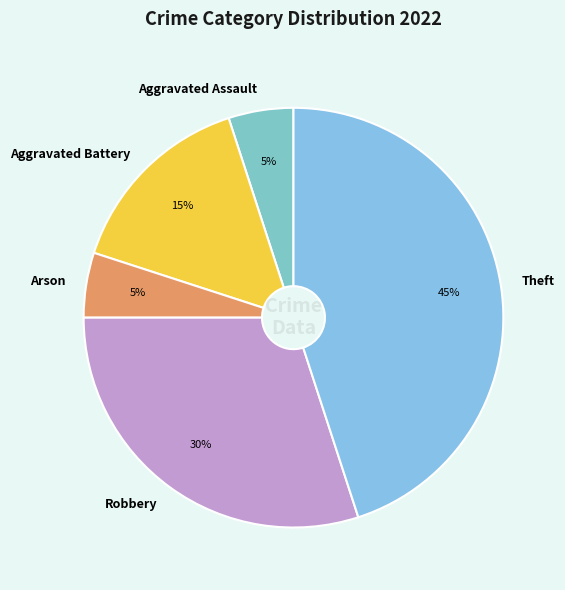

What percentage is the Aggravated Assault slice, to the nearest percent?

5%